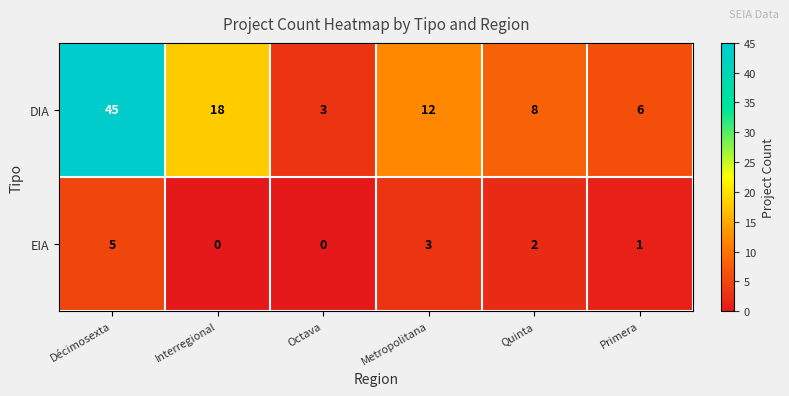

Count the EIA values in the range 0 to 3.

5